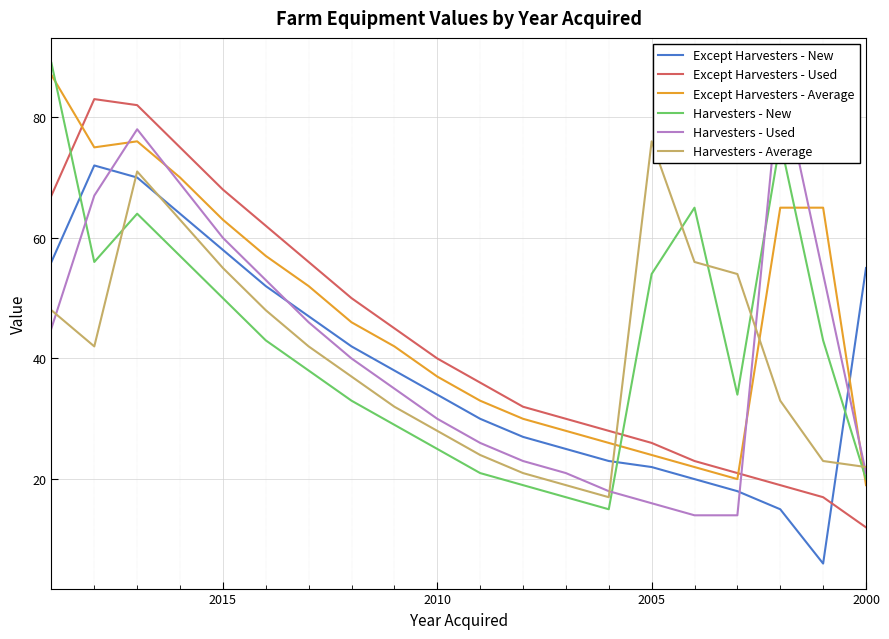

How many categories are shown in the chart?

20